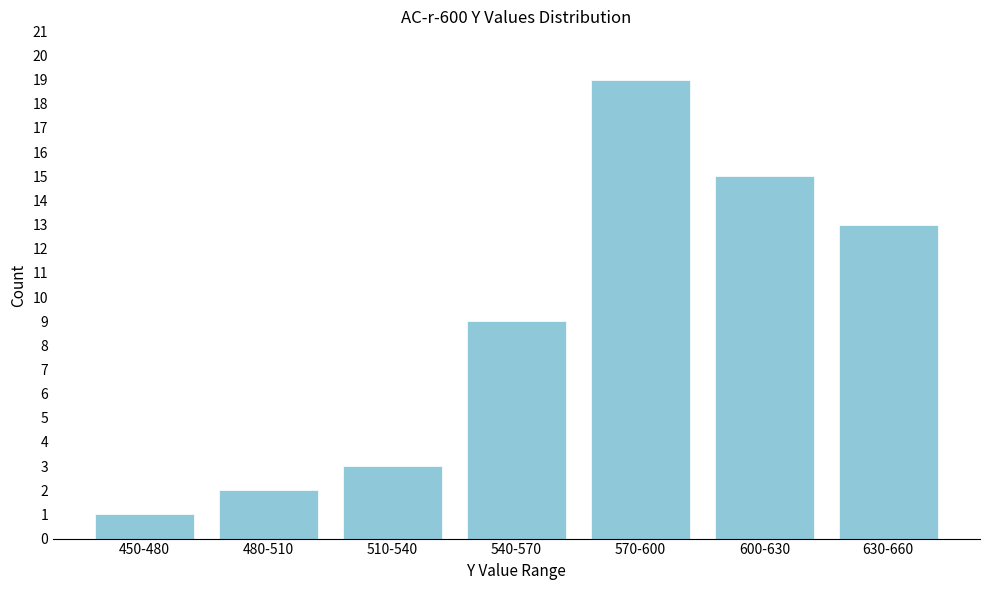

Reading left to right, what are all the values shown in this chart?

450-480=1	480-510=2	510-540=3	540-570=9	570-600=19	600-630=15	630-660=13